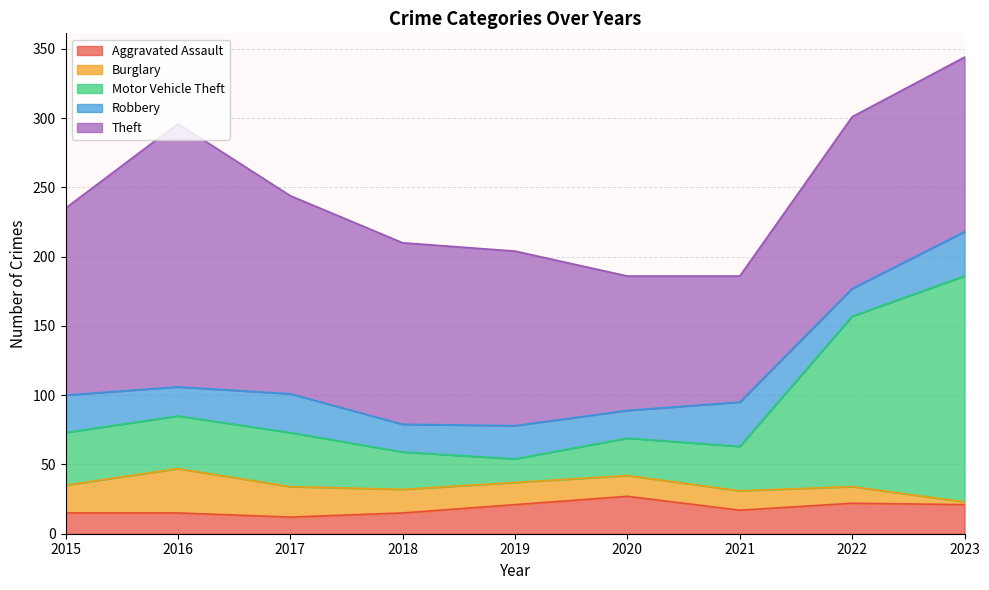

What is the difference between the highest and lowest values at 2015?

120